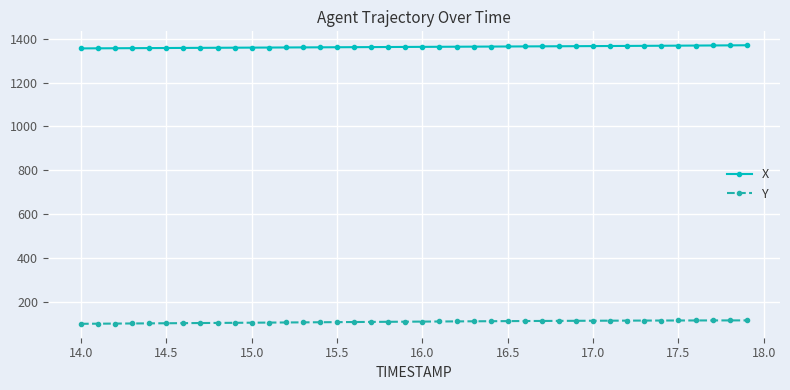

Rank the series by their maximum value, from highest to lowest.

X, Y